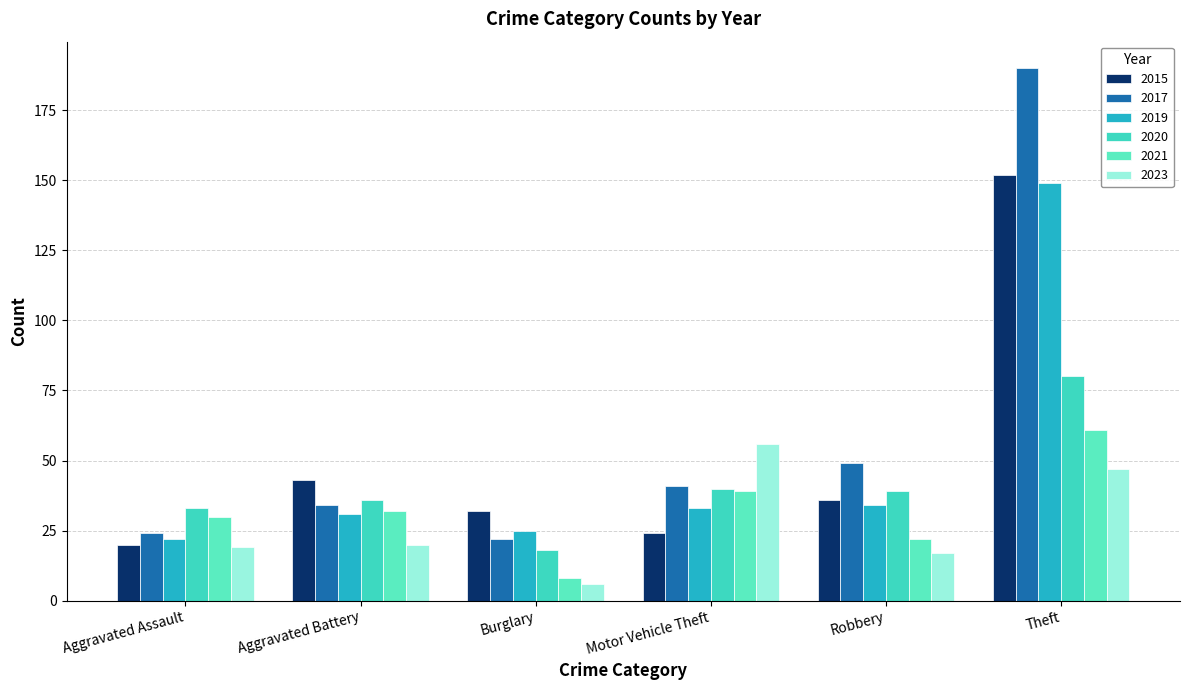

Which category has the lowest value across all series?

Burglary